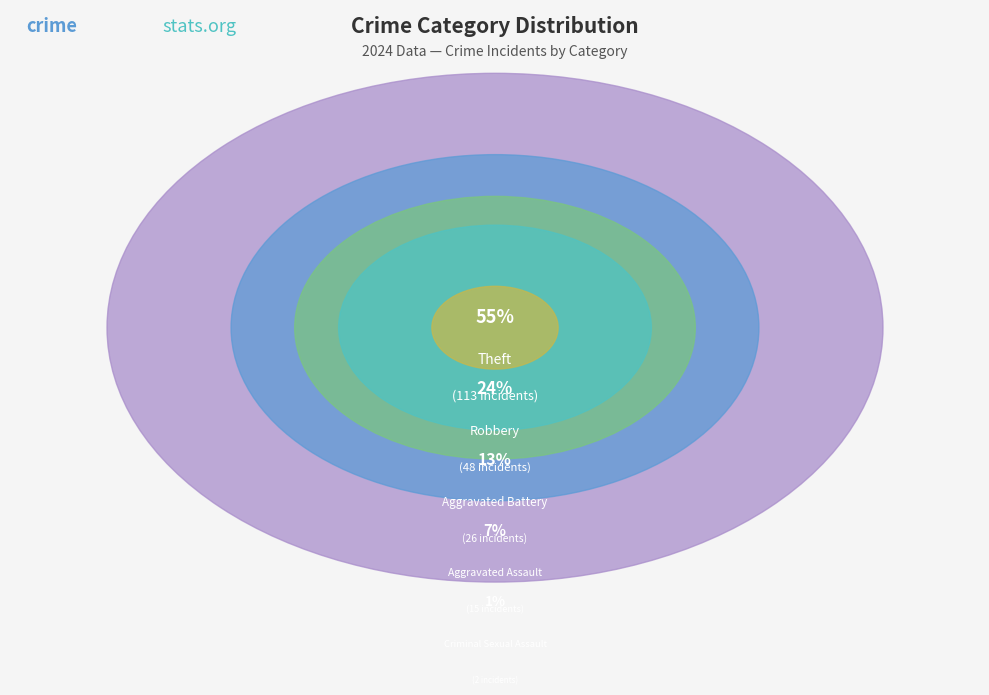

Between Aggravated Assault and Robbery, which is larger?

Robbery